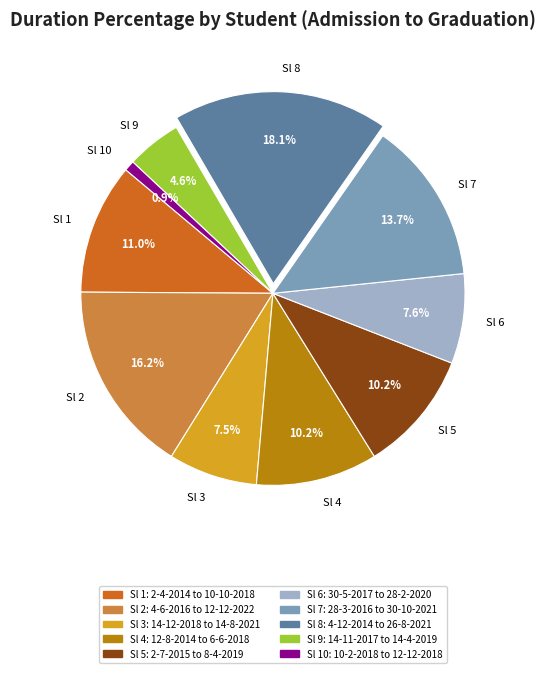

Does Sl 3 represent more than half of the total?

No